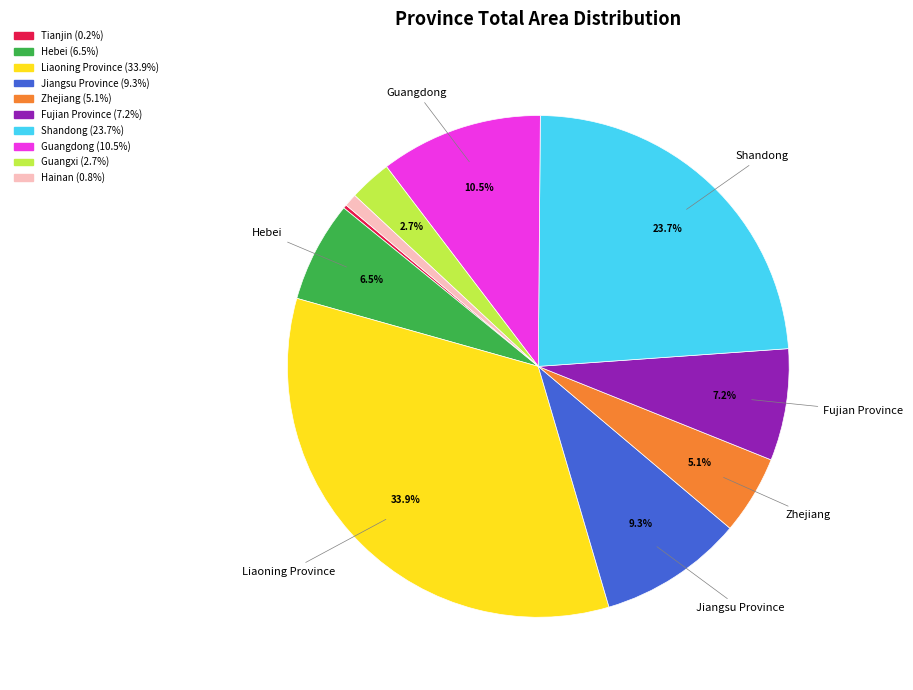

How much of the chart is everything except Hebei?

93.5%